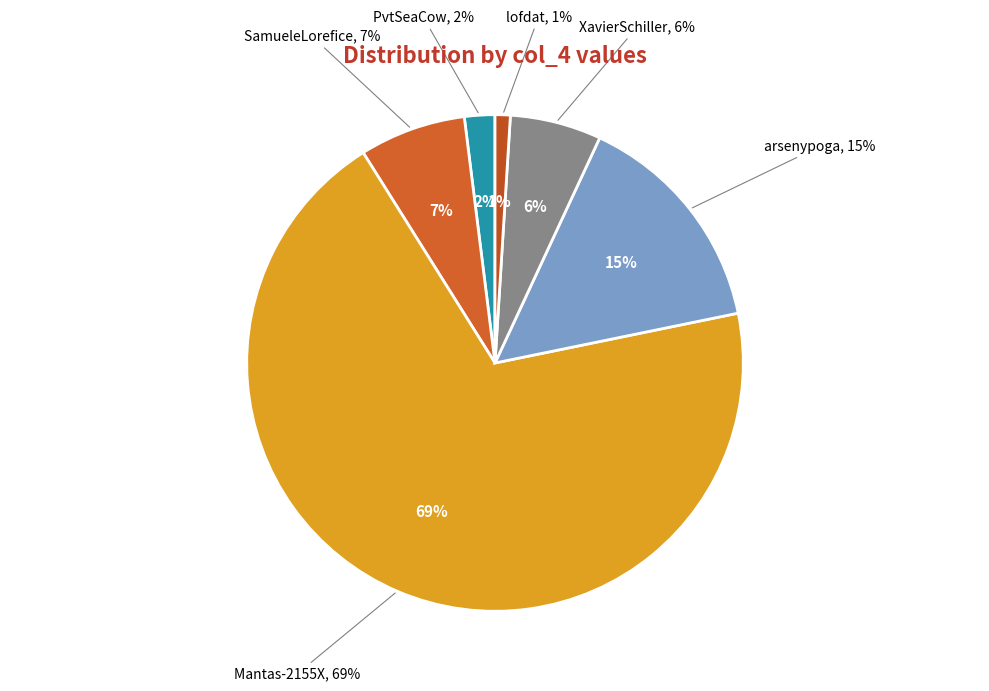

To the nearest percent, what is the difference between the arsenypoga and SamueleLorefice slice percentages?

8%